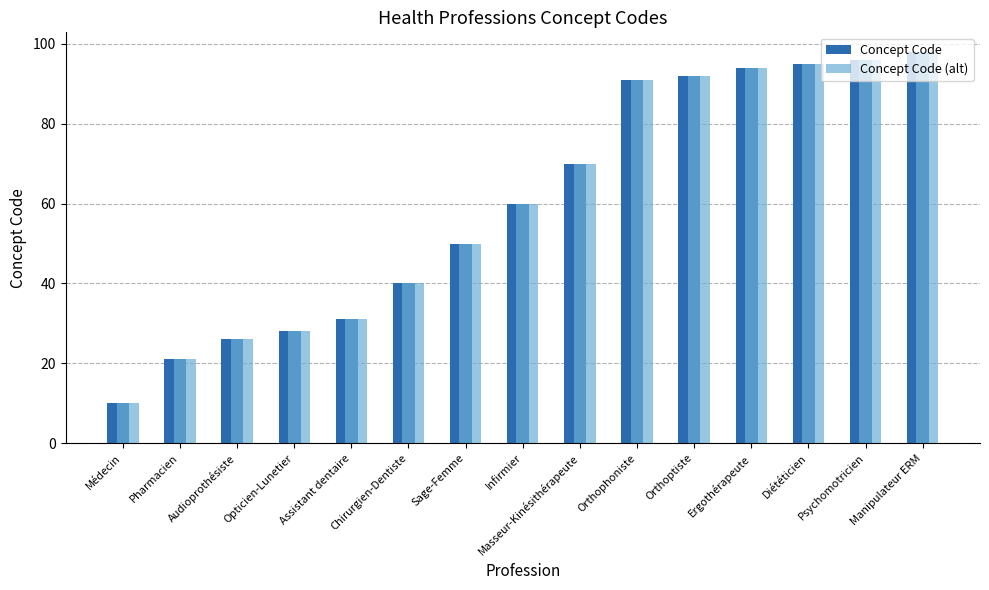

The value of Concept Code at Diététicien is 95. True or false?

True